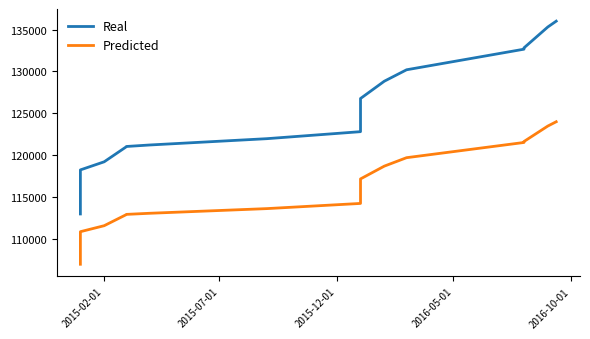

Is this an area chart (filled region under the line)?

No